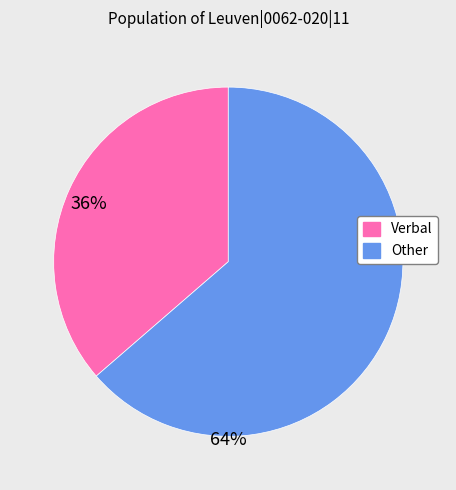

Is there any slice that represents more than half of the pie?

Yes